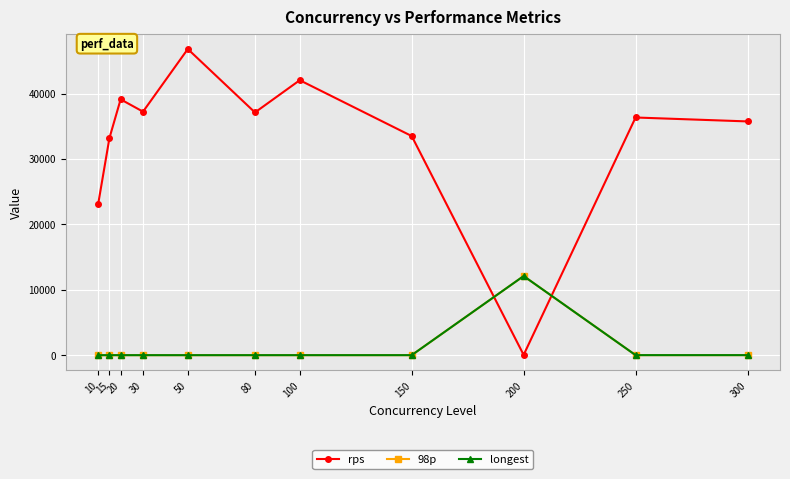

What is the value of the 98p point at the 7th from the left?

2.0